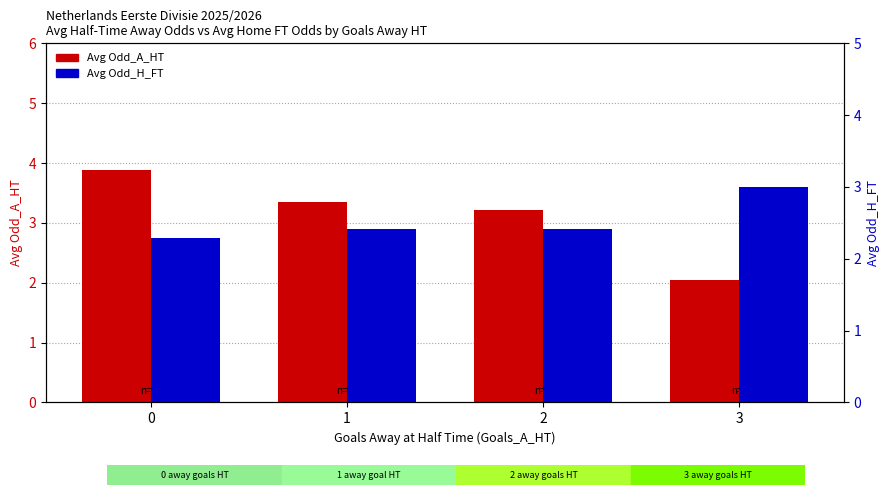

Reading left to right, what are all the values shown in this chart?

Avg Odd_A_HT: 3.9	3.3	3.2	2.0
Avg Odd_H_FT: 2.3	2.4	2.4	3.0